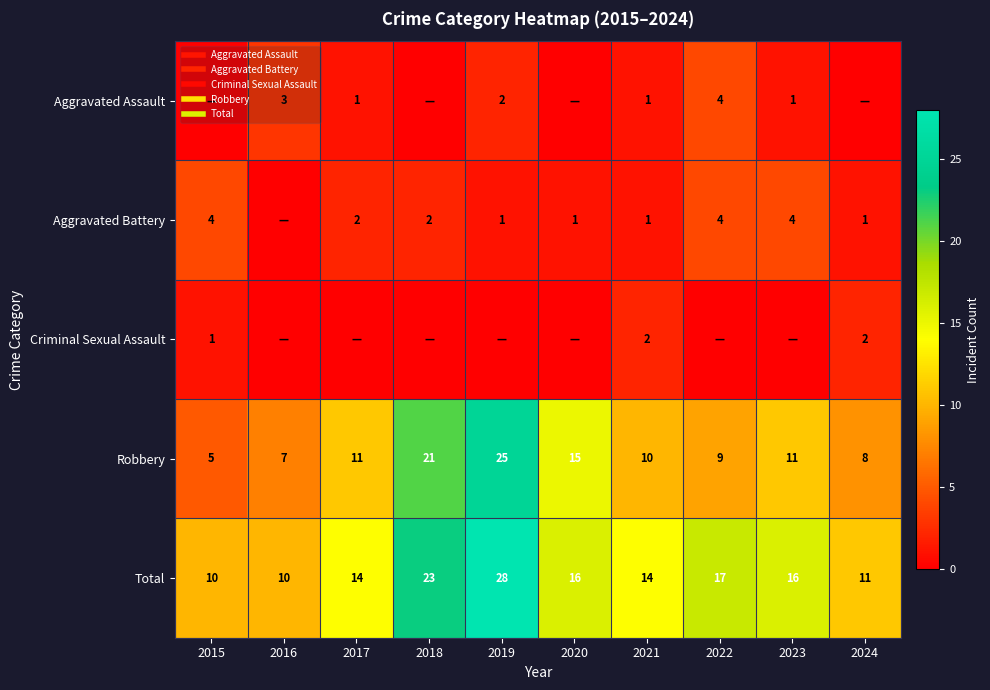

True or false: Total has a value of 15 at 2018.

False